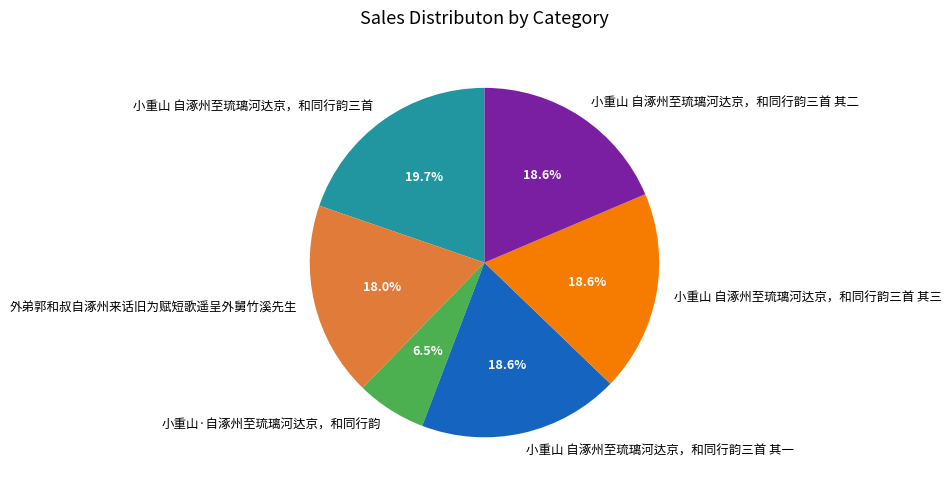

Count the number of slices in the pie.

6